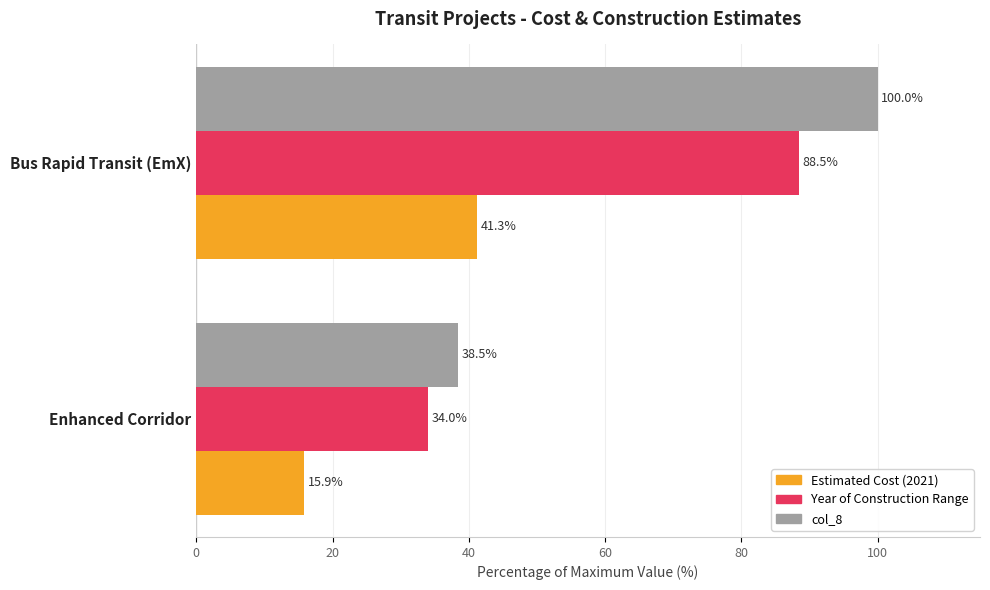

Which label corresponds to the smallest value in the chart?

Enhanced Corridor